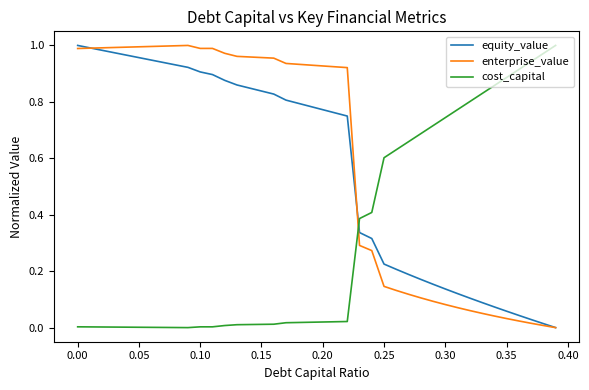

How many times do cost_capital and enterprise_value cross each other?

1